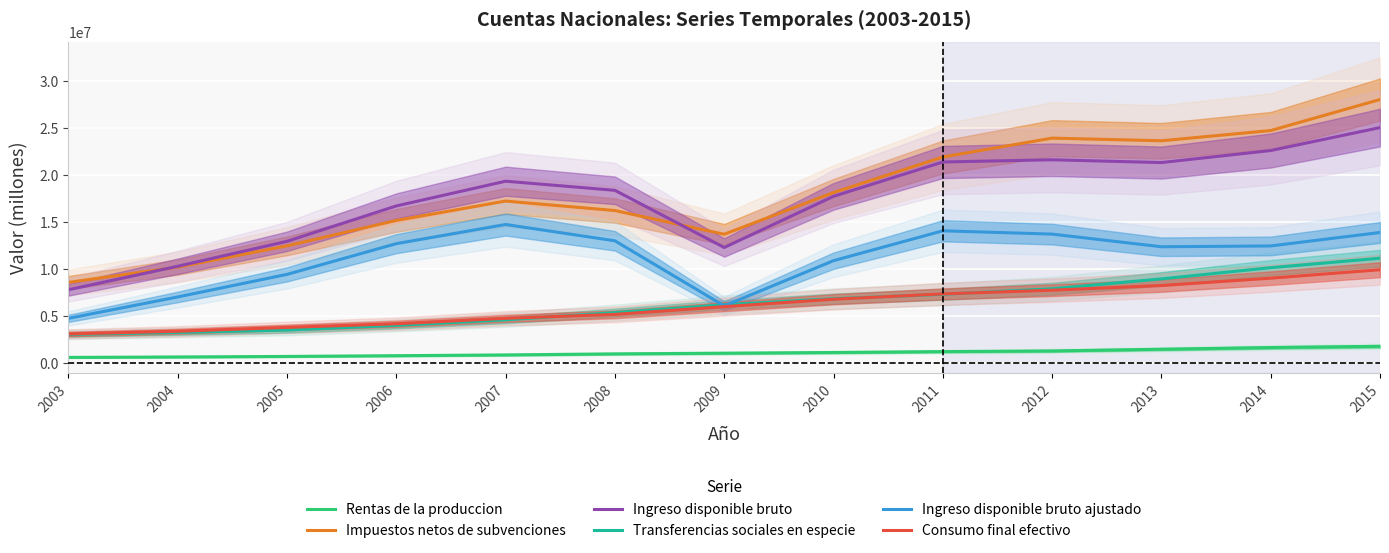

Rank the series by their maximum value, from lowest to highest.

Rentas de la produccion, Consumo final efectivo, Transferencias sociales en especie, Ingreso disponible bruto ajustado, Ingreso disponible bruto, Impuestos netos de subvenciones